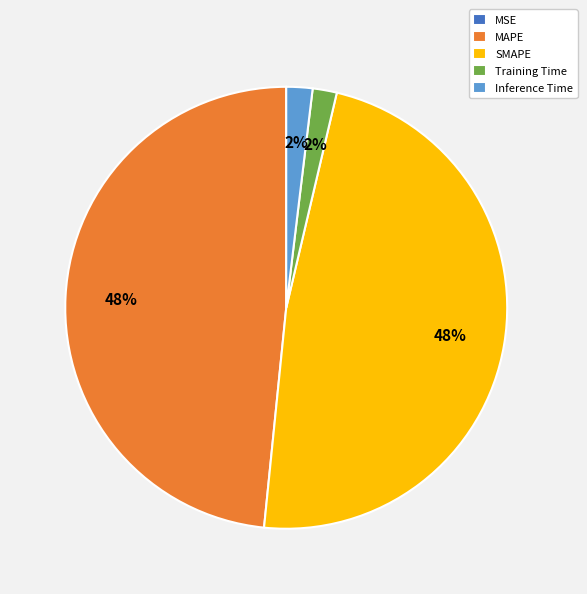

True or false: MAPE accounts for 48% of the total.

True